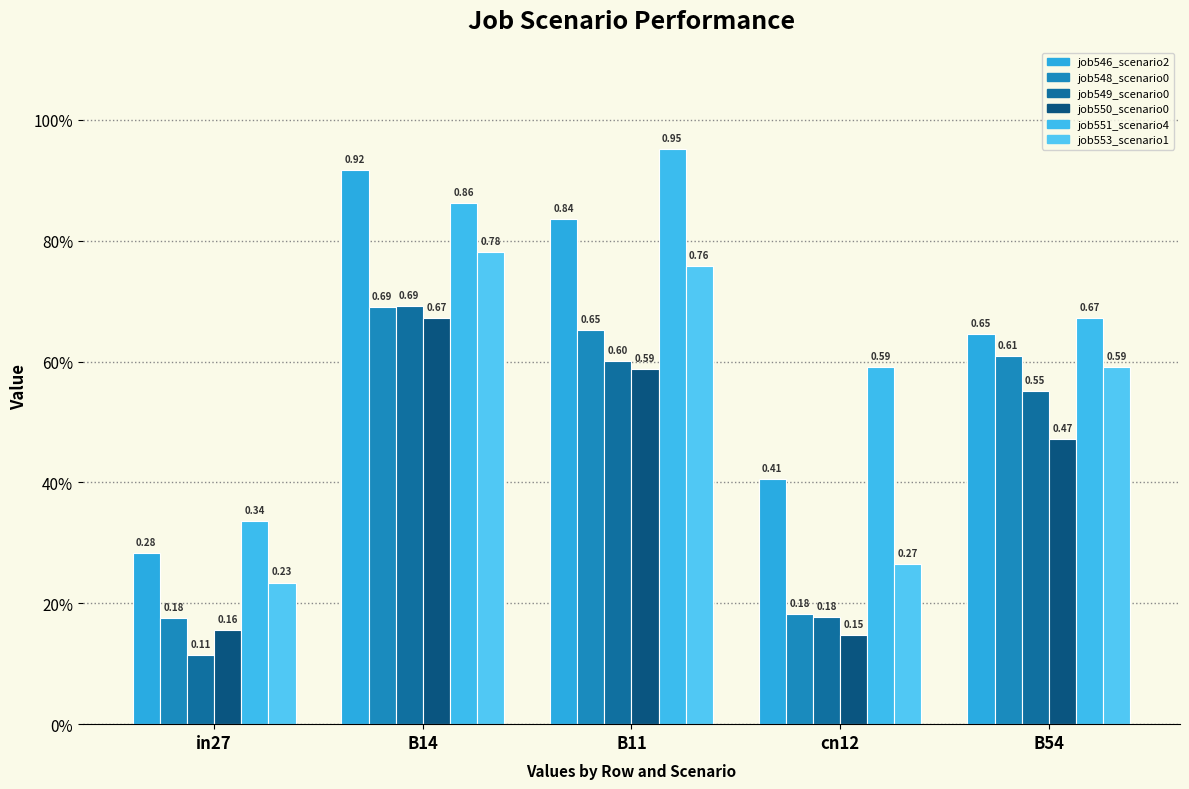

What position from the left is cn12?

4